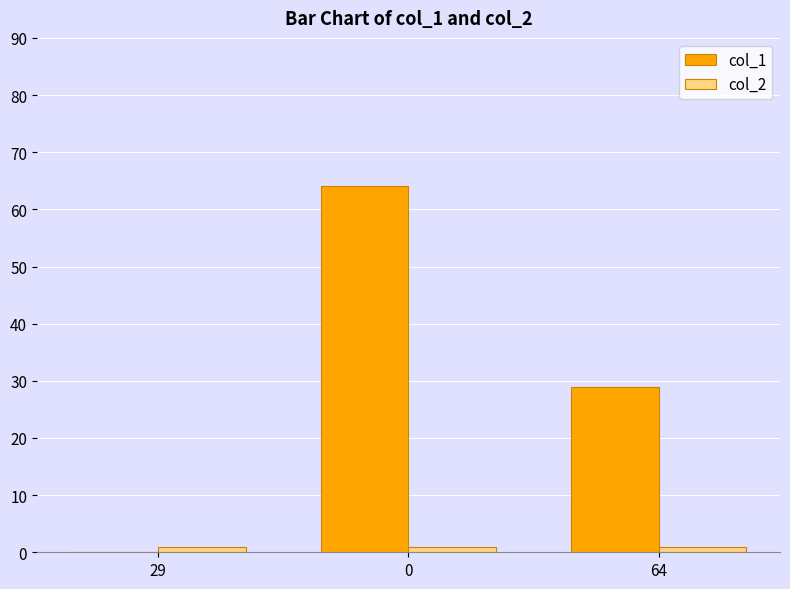

True or false: col_1 has a value of 29 at 64.

True